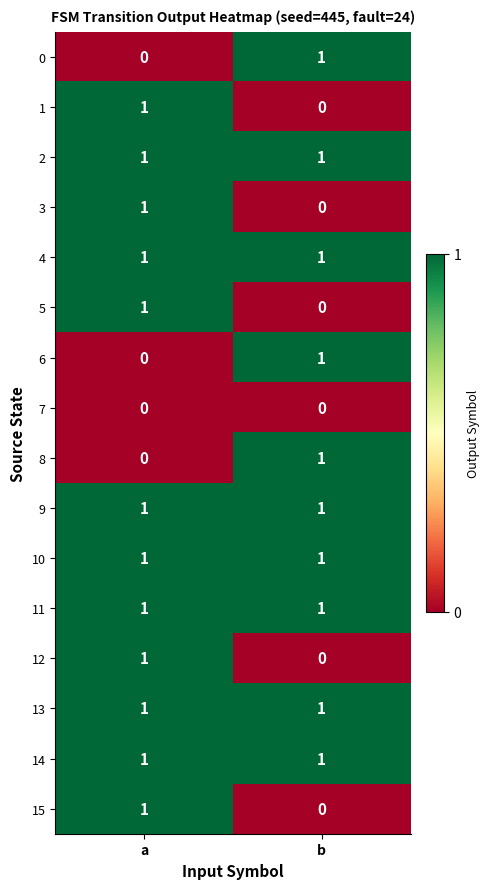

What is the spread (max minus min) of values at a?

1